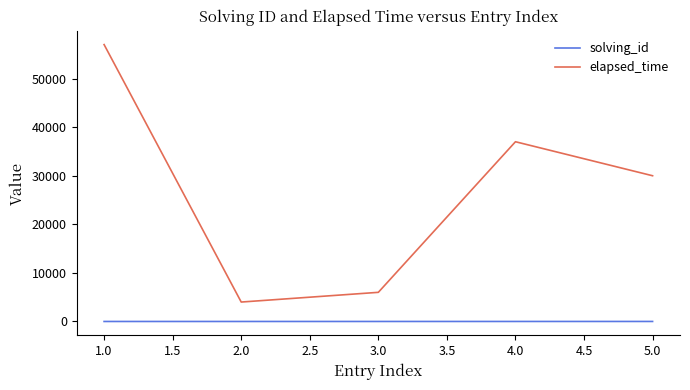

True or false: solving_id has more than 2 interior local peaks.

False